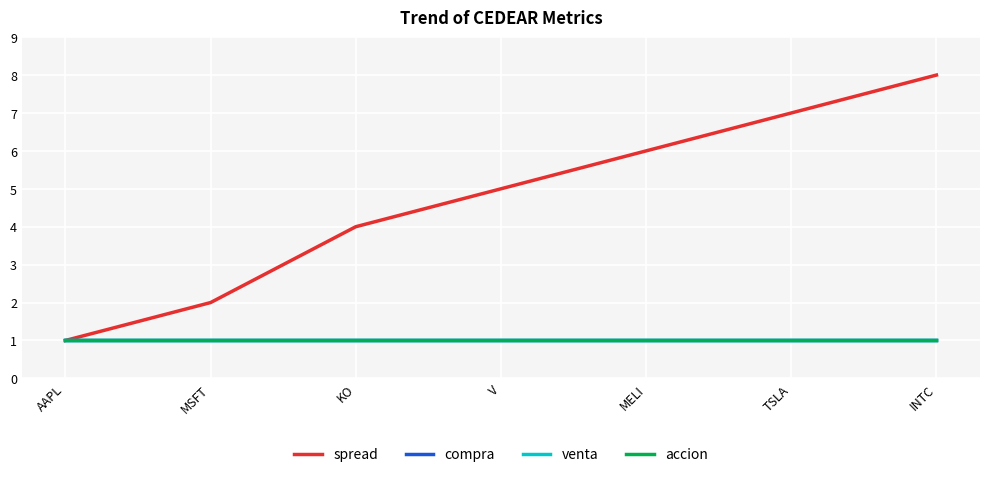

Does the chart display data point markers on the line(s)?

No